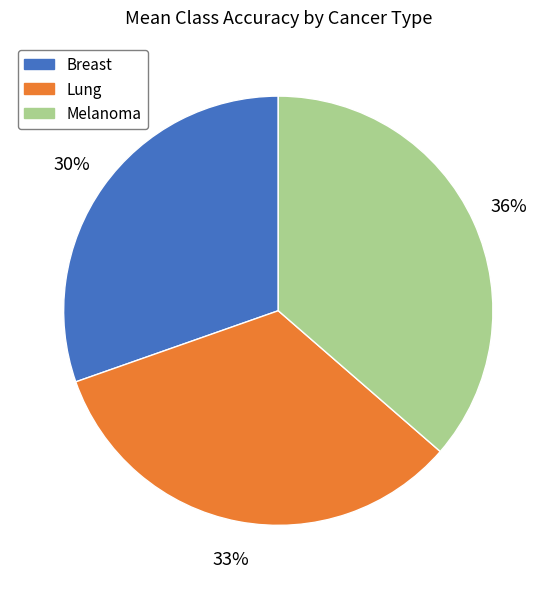

How many segments does this pie chart have?

3